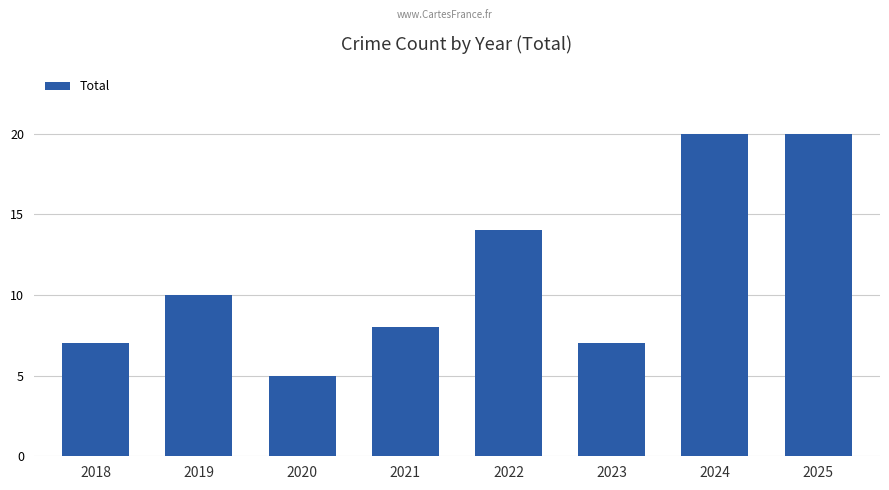

At which category does the chart reach its minimum across all series?

2020